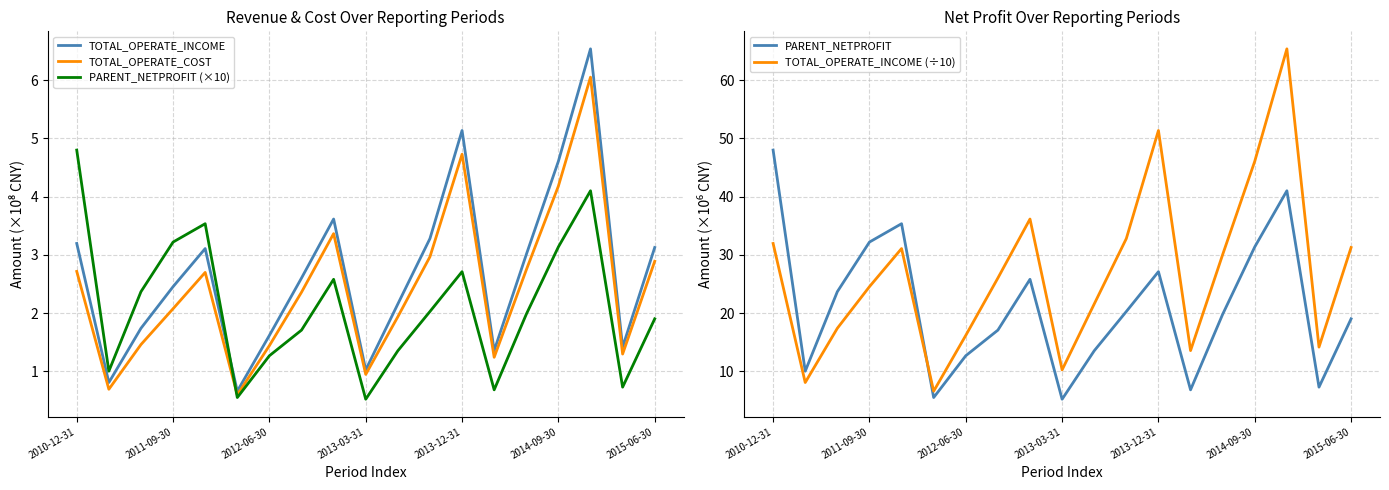

The TOTAL_OPERATE_COST series shows 4.7 at 2013-12-31. True or false?

True